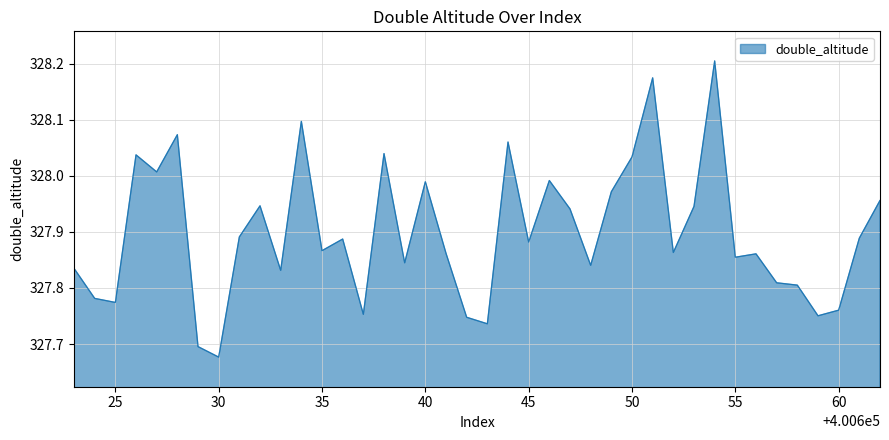

What is the sum of all values?

13116.0